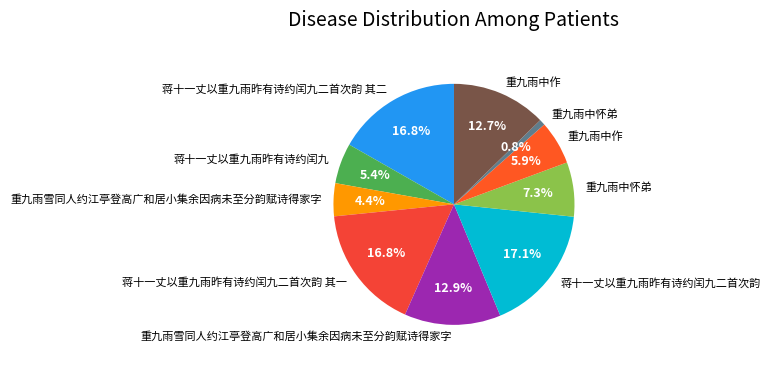

Is there any slice that represents more than half of the pie?

No